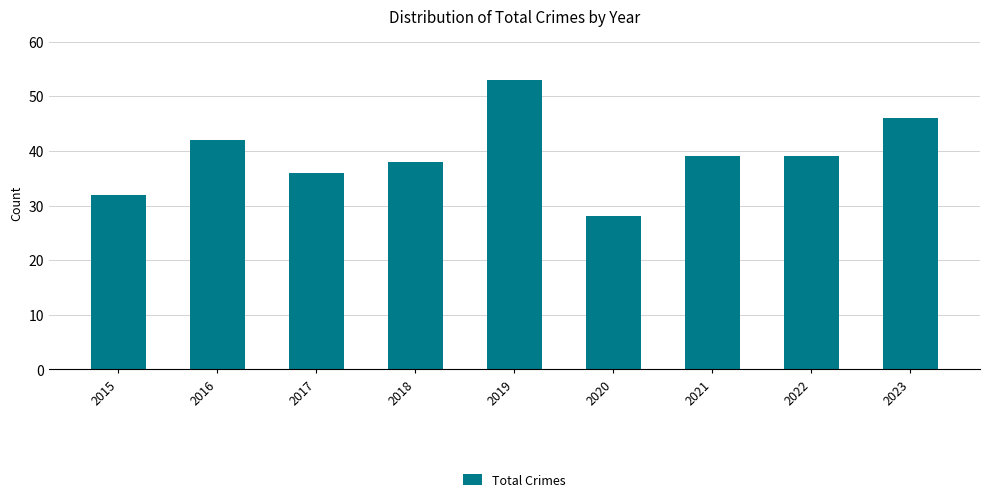

What value does the data have at 2018, to the nearest 5?

40